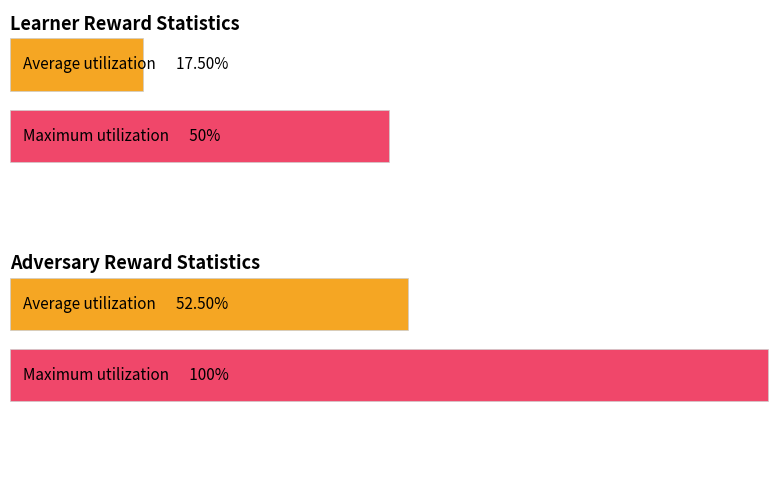

Does the chart contain any negative values?

No